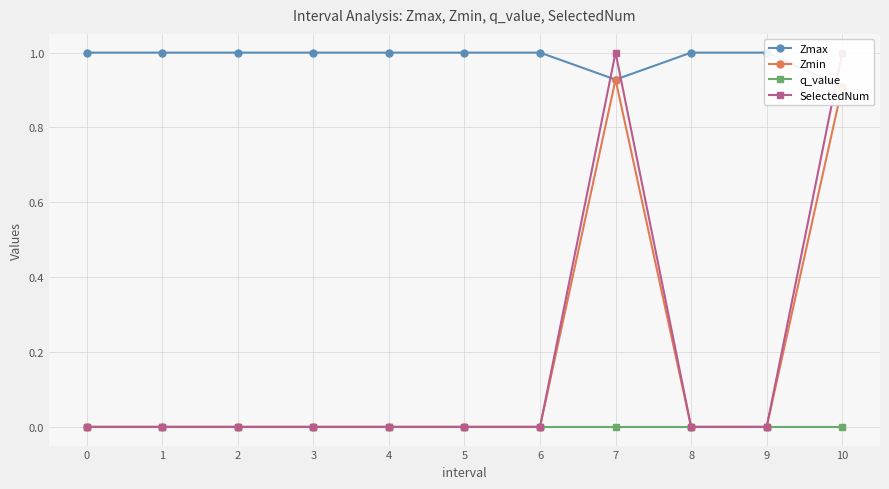

Between 7 and 2, which is larger?

2